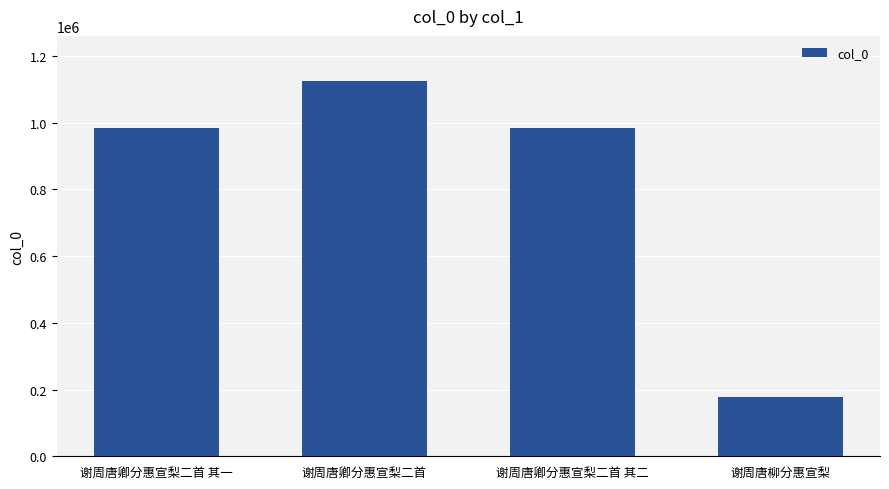

The value at 谢周唐卿分惠宣梨二首 其二 is 983920. True or false?

True